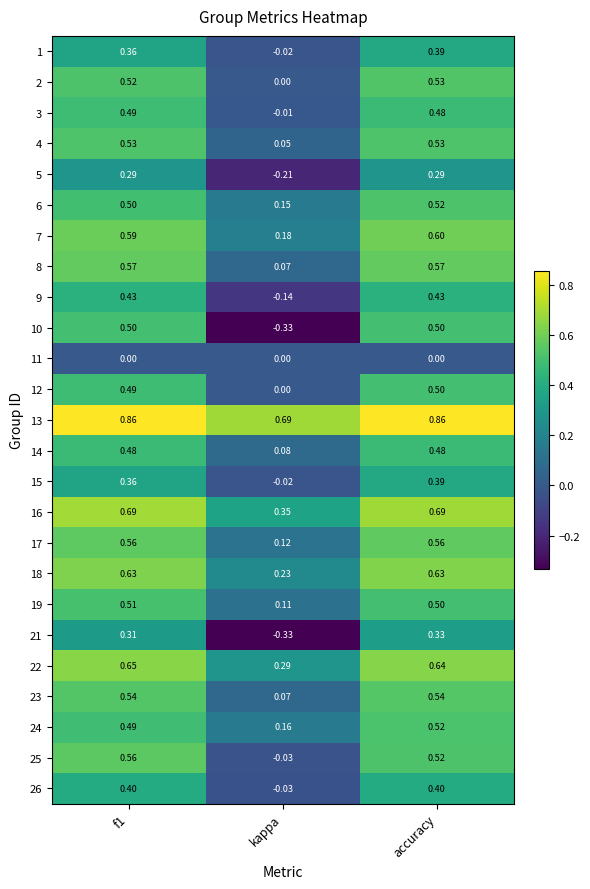

At which category is the sum across all series the highest?

accuracy